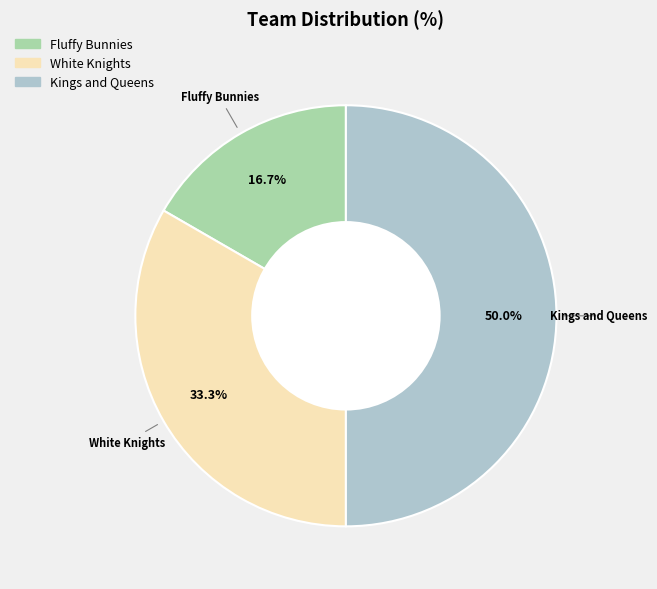

What is the smallest slice in the pie chart?

Fluffy Bunnies